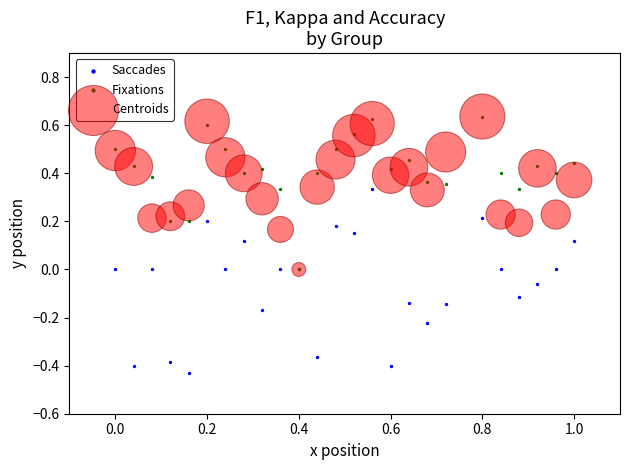

What are all the series names shown in the legend?

Saccades, Fixations, Centroids